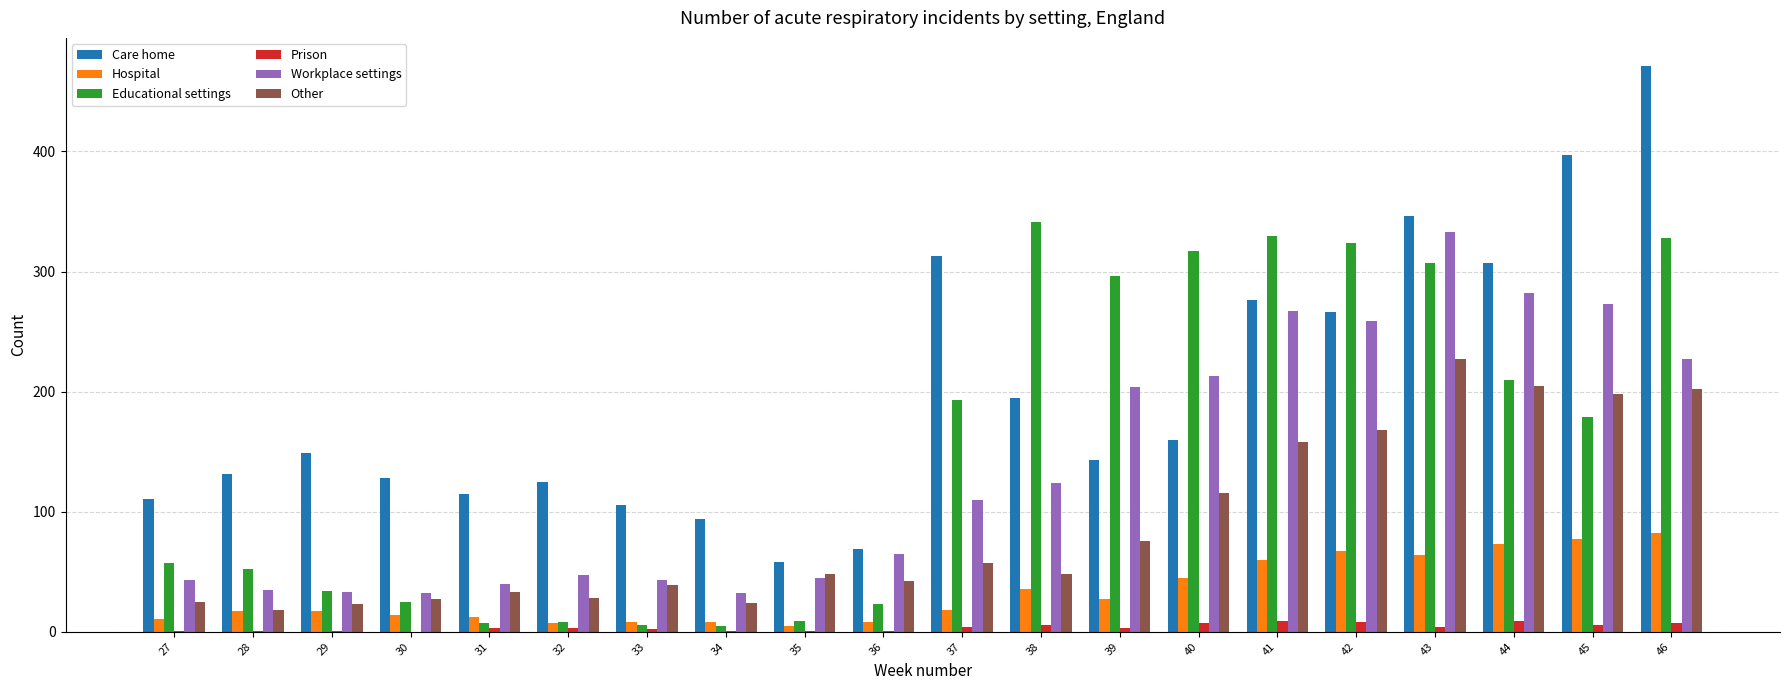

Which category has the highest value in the Educational settings series?

38